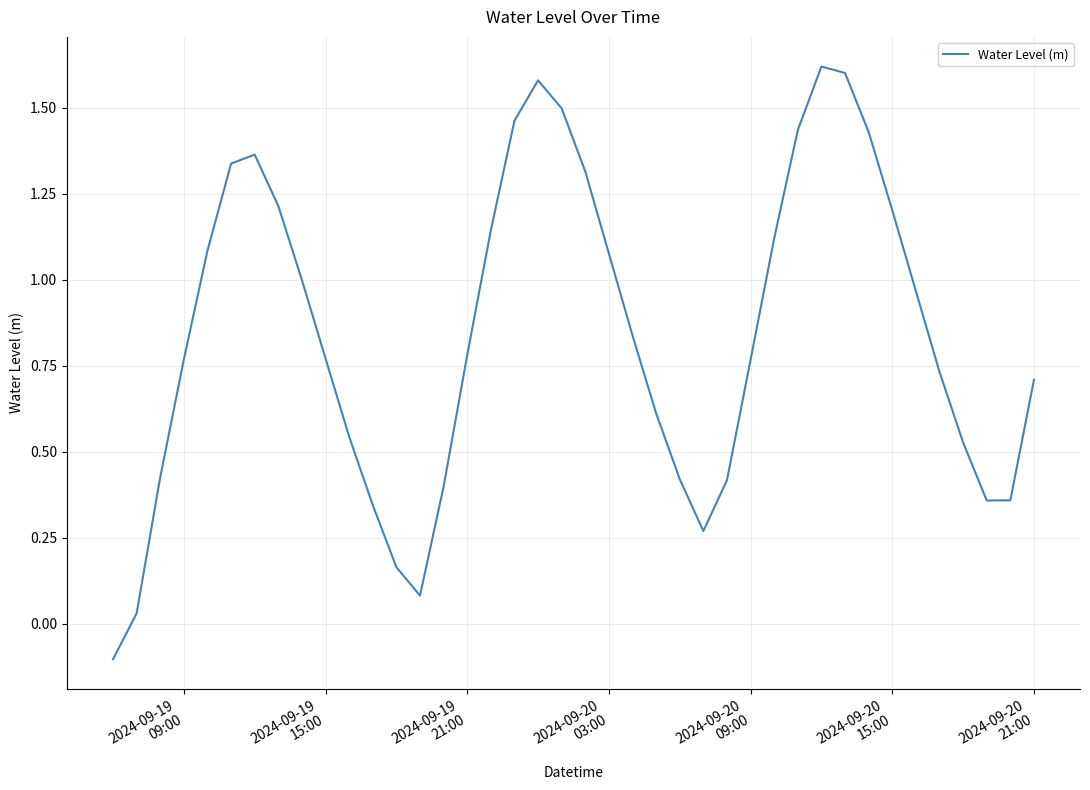

What is the difference between the maximum and minimum values?

1.7